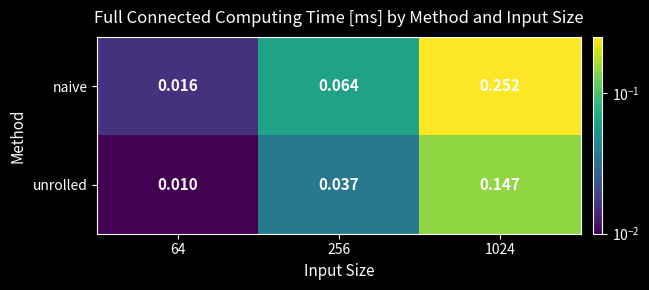

Which series has the widest spread of values?

naive